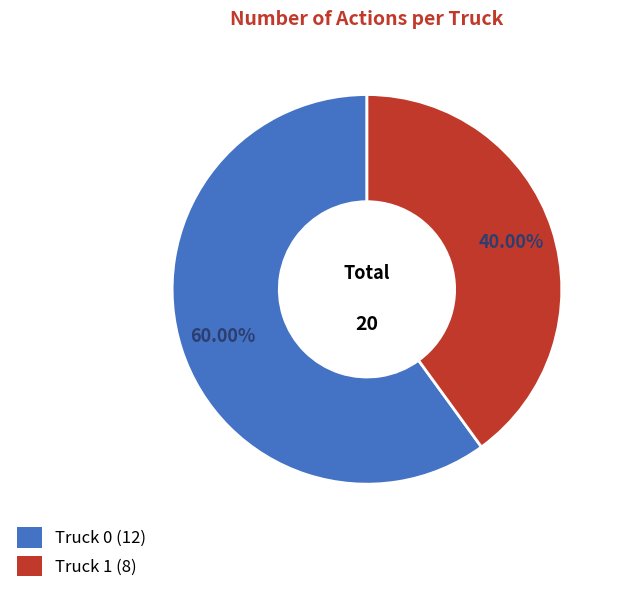

Between Truck 0 and Truck 1, which is larger?

Truck 0